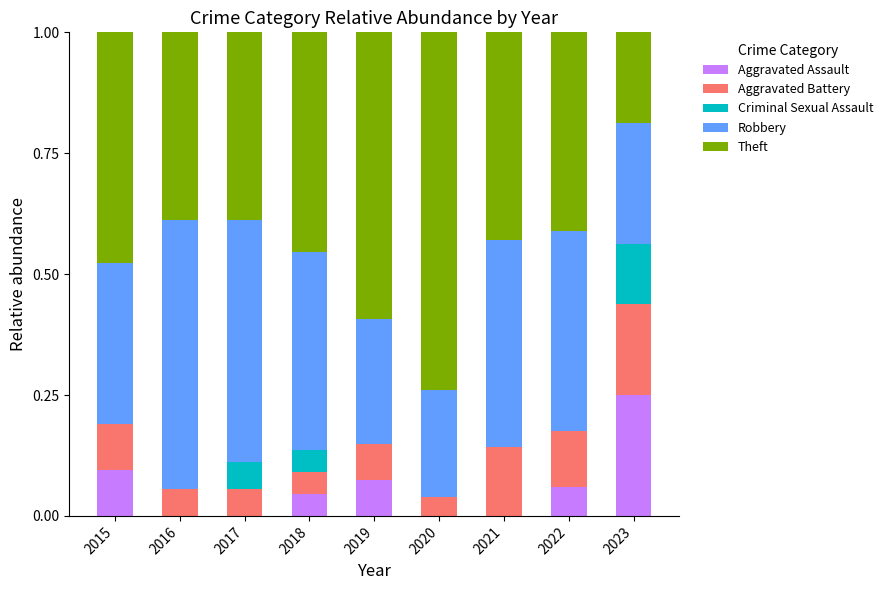

What is the total value across all series at 2016?

1.0